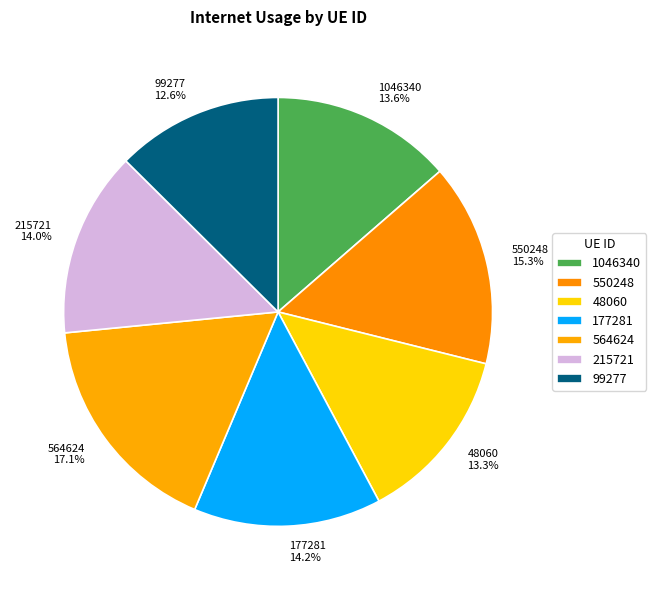

Which slice is the largest?

564624